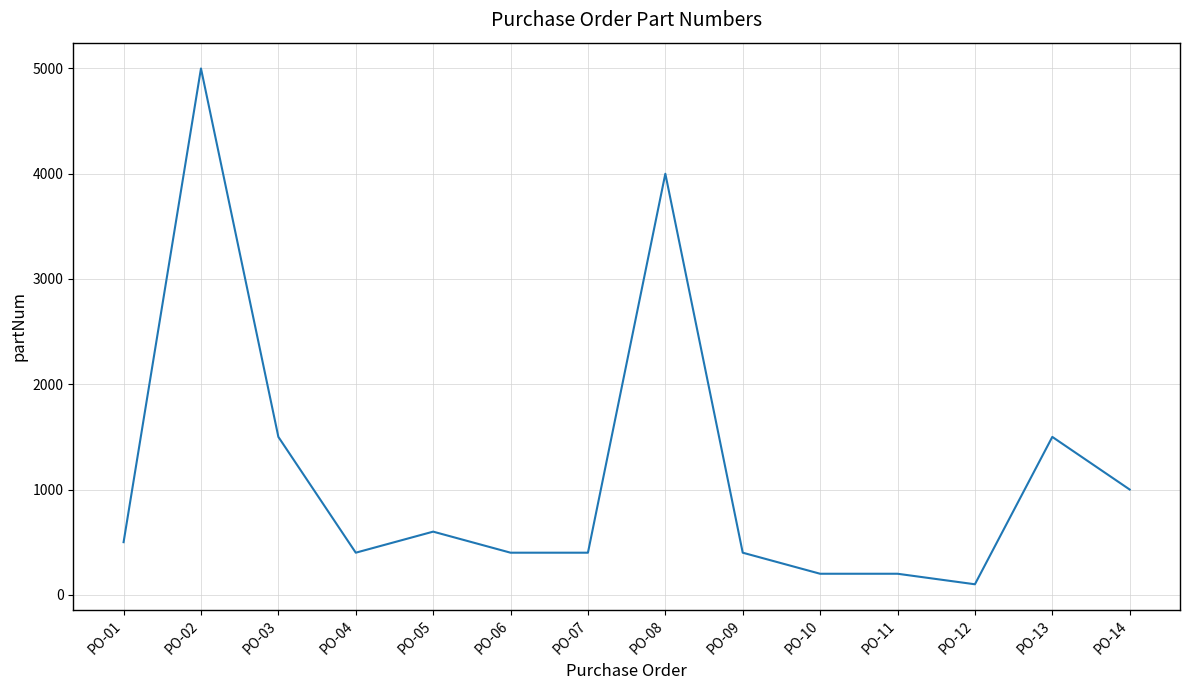

Where is the first local minimum?

PO-04